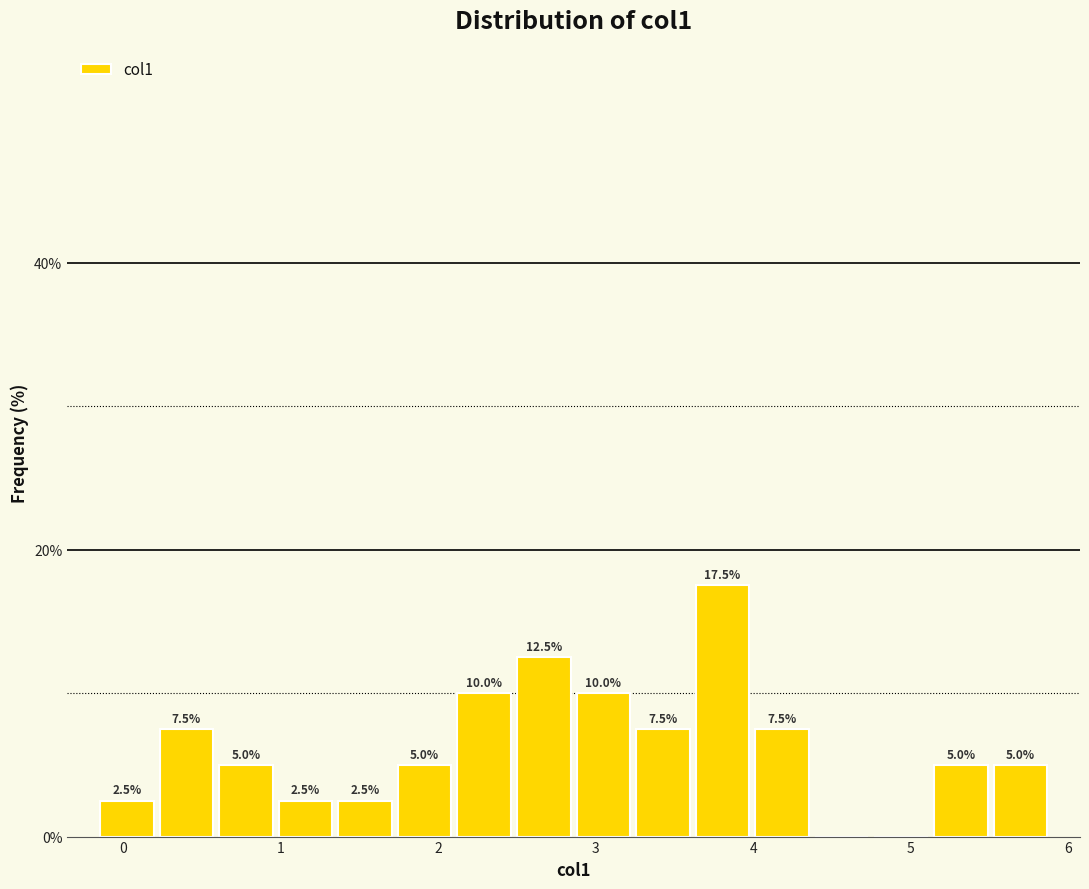

Around what value on the x-axis is the tallest bar? Give the approximate position of its centre, as read against the axis.

3.8